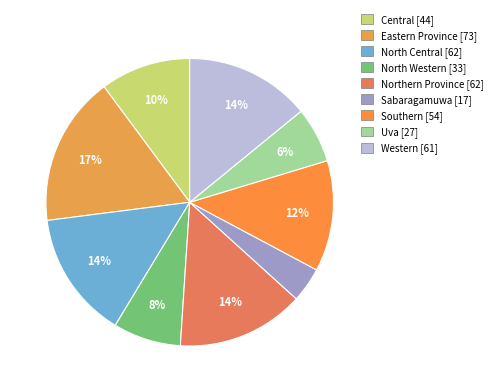

To the nearest percent, what percentage of the pie is Western?

14%